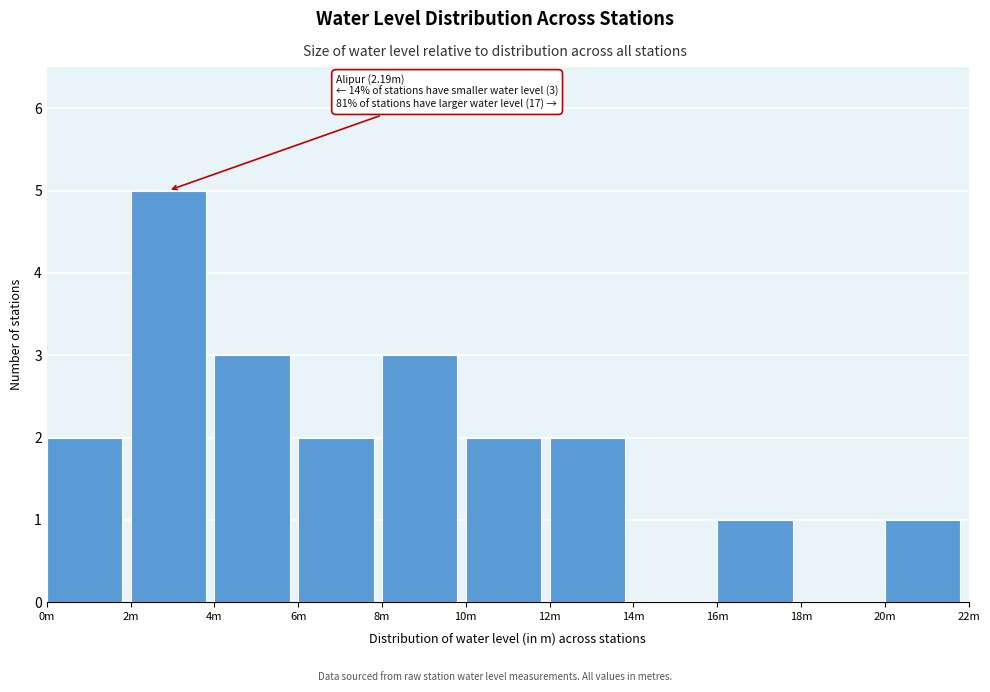

Reading left to right, extract all data points from this chart.

0m=2	2m=5	4m=3	6m=2	8m=3	10m=2	12m=2	14m=0	16m=1	18m=0	20m=1